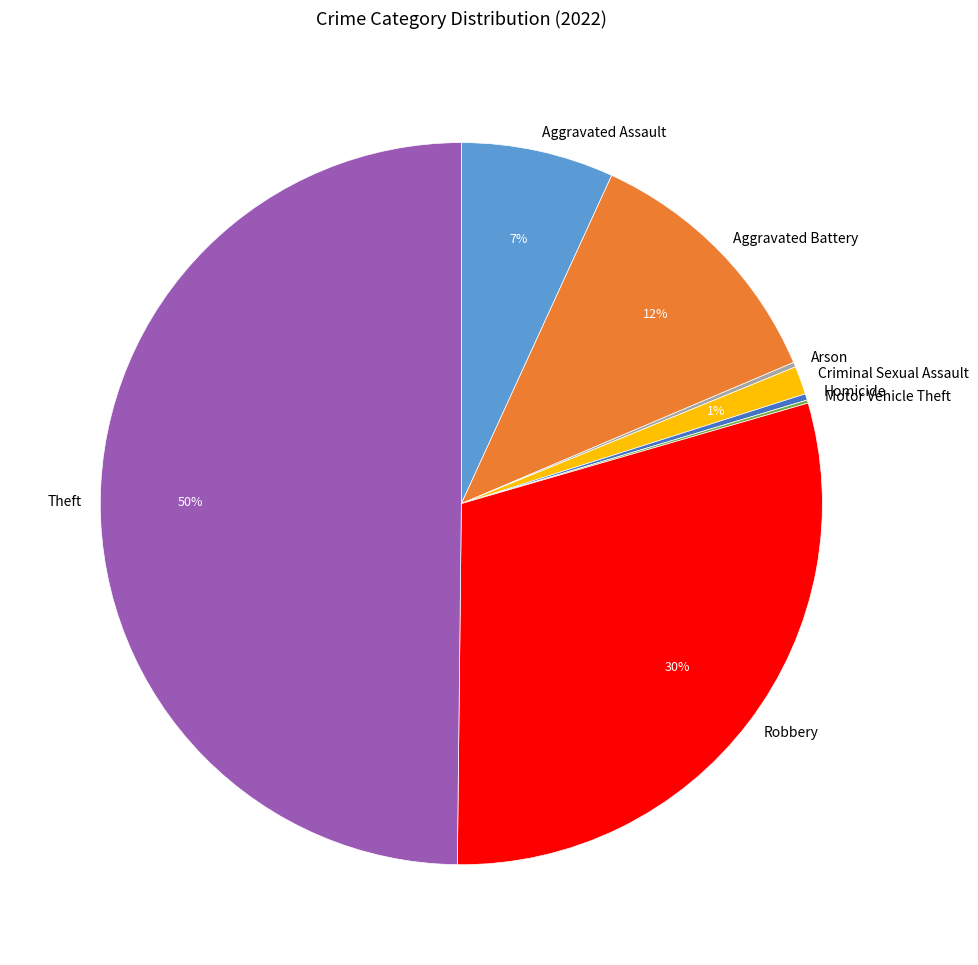

To the nearest percent, what is the difference between the largest and smallest slice percentages?

50%